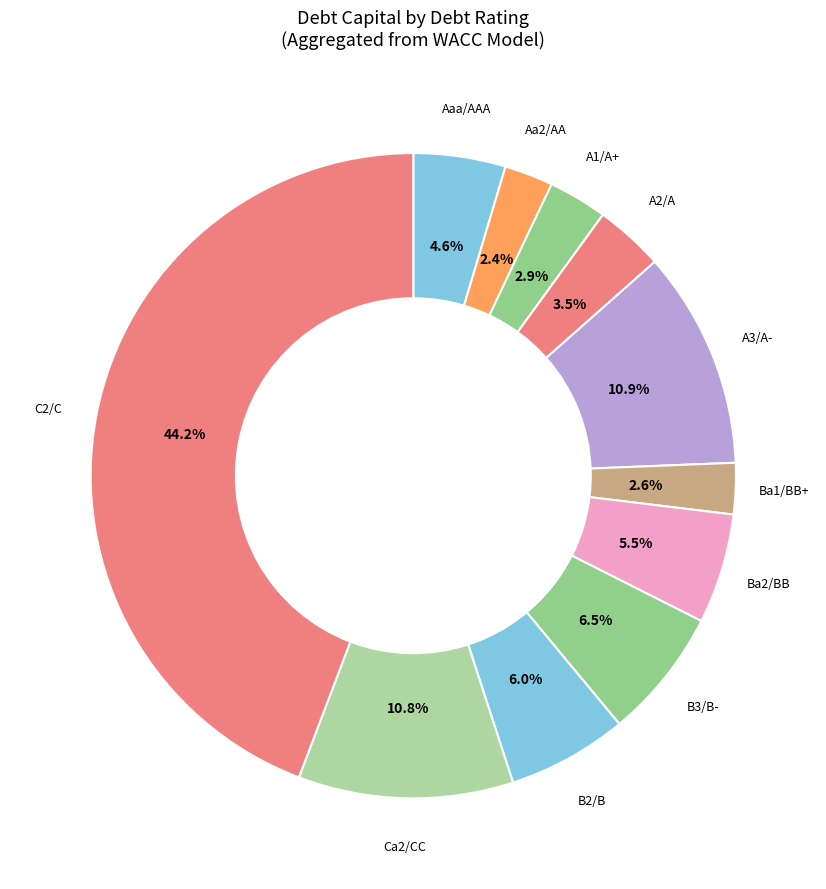

What percentage is the Aa2/AA slice, to the nearest percent?

2%